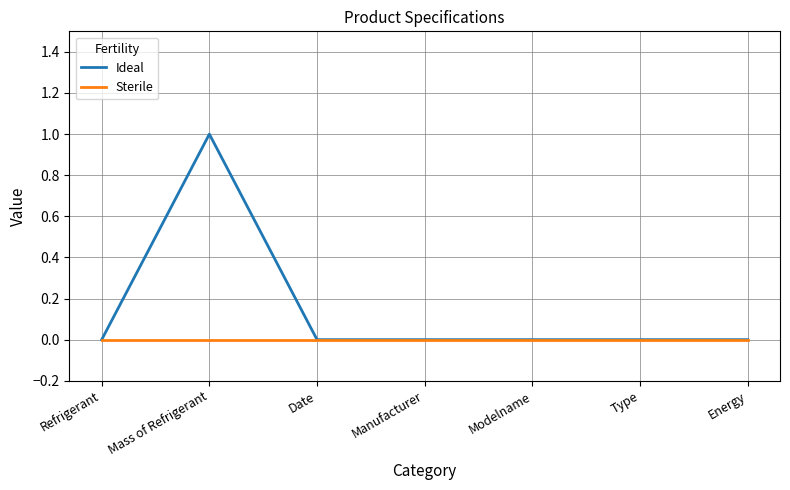

The value of Sterile at Modelname is 0. True or false?

True